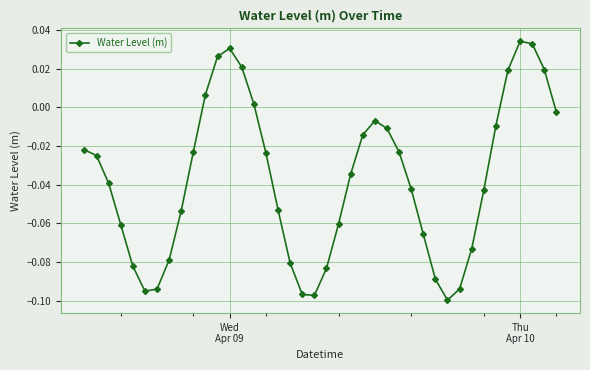

True or false: there are more than 1 points higher than both neighbors.

True